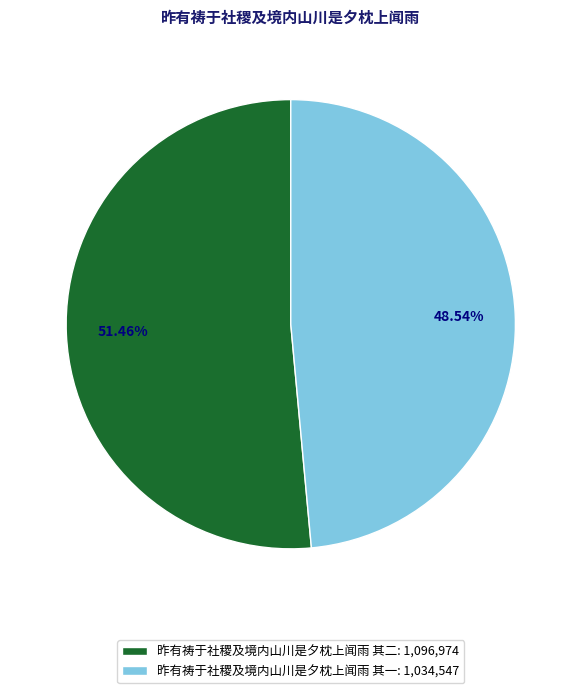

What is the smallest slice in the pie chart?

昨有祷于社稷及境内山川是夕枕上闻雨 其一